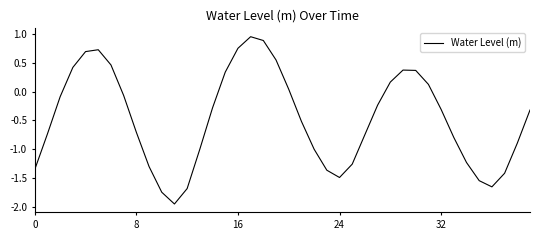

What is the difference between the maximum and minimum values?

2.9